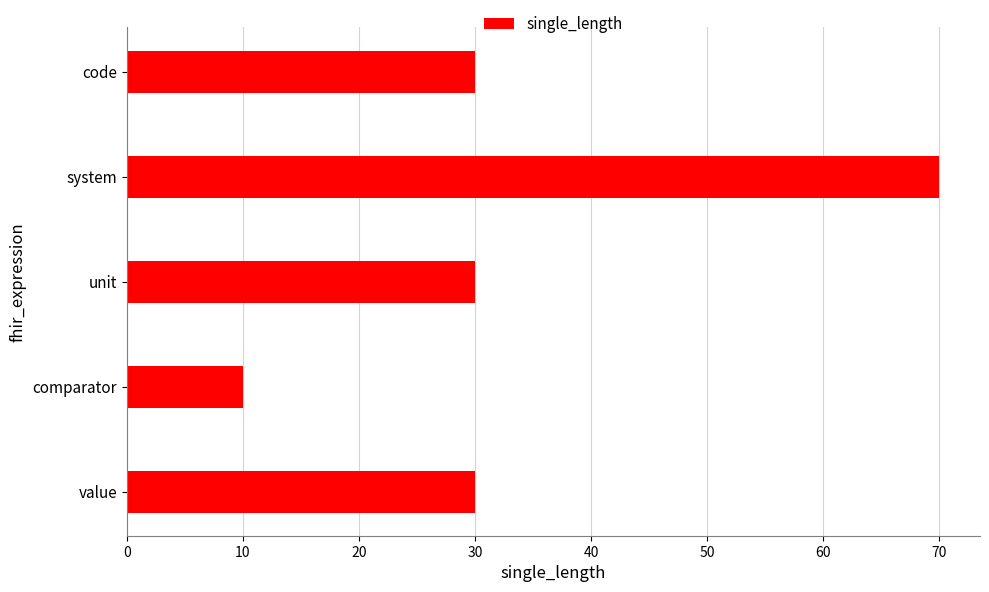

Count the number of categories in the chart.

5